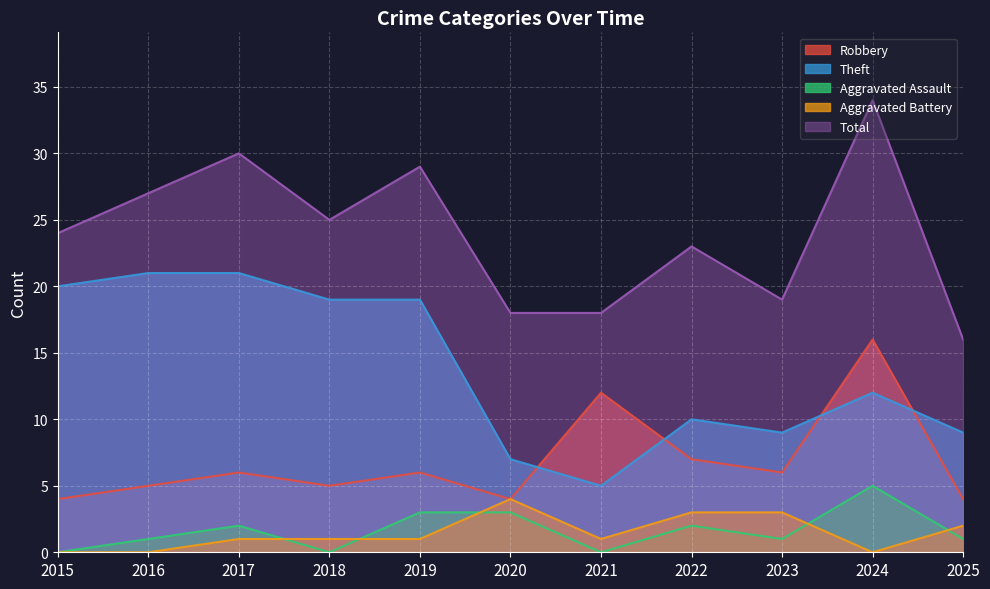

At which label is Aggravated Assault closest to 2?

2017